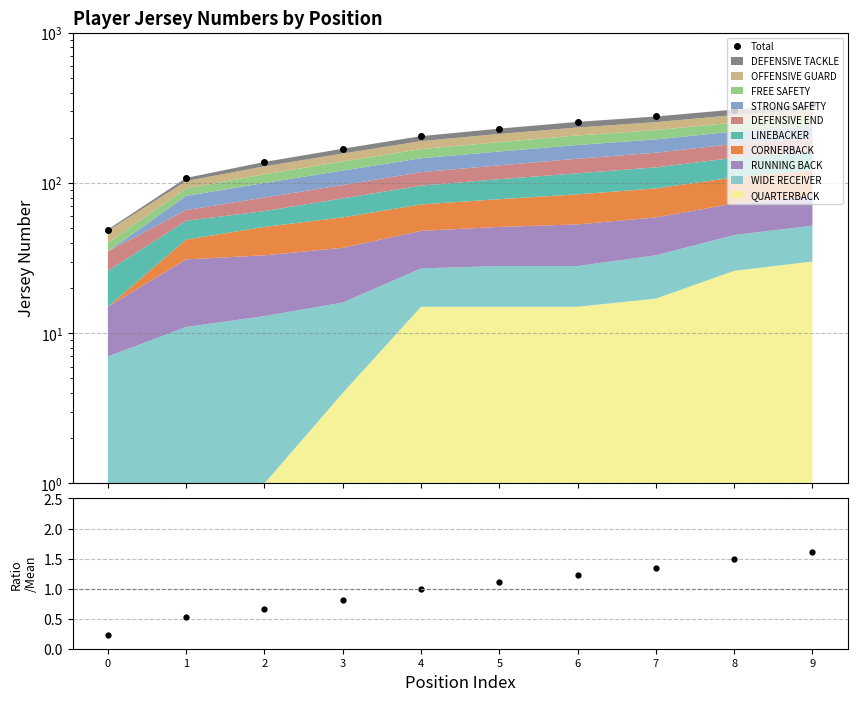

Reading right to left, extract all data points from this chart.

Total: 333.0	308.0	277.0	255.0	230.0	205.0	169.0	138.0	108.0	49.0
Ratio: 1.6	1.5	1.3	1.2	1.1	1.0	0.8	0.7	0.5	0.2